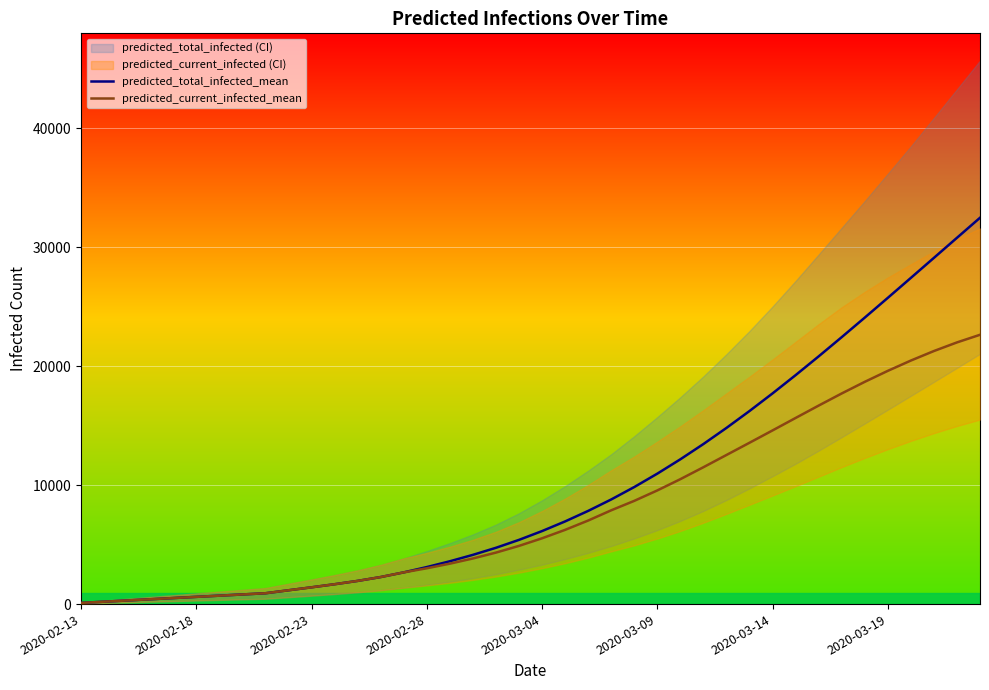

Rank the series at 27 from highest to lowest value.

predicted_total_infected_mean, predicted_current_infected_mean